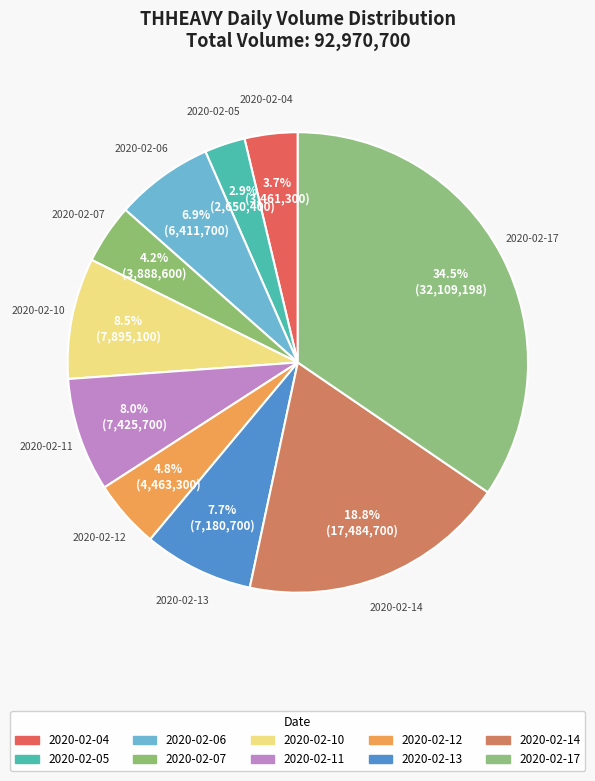

How many slices are in this pie chart?

10